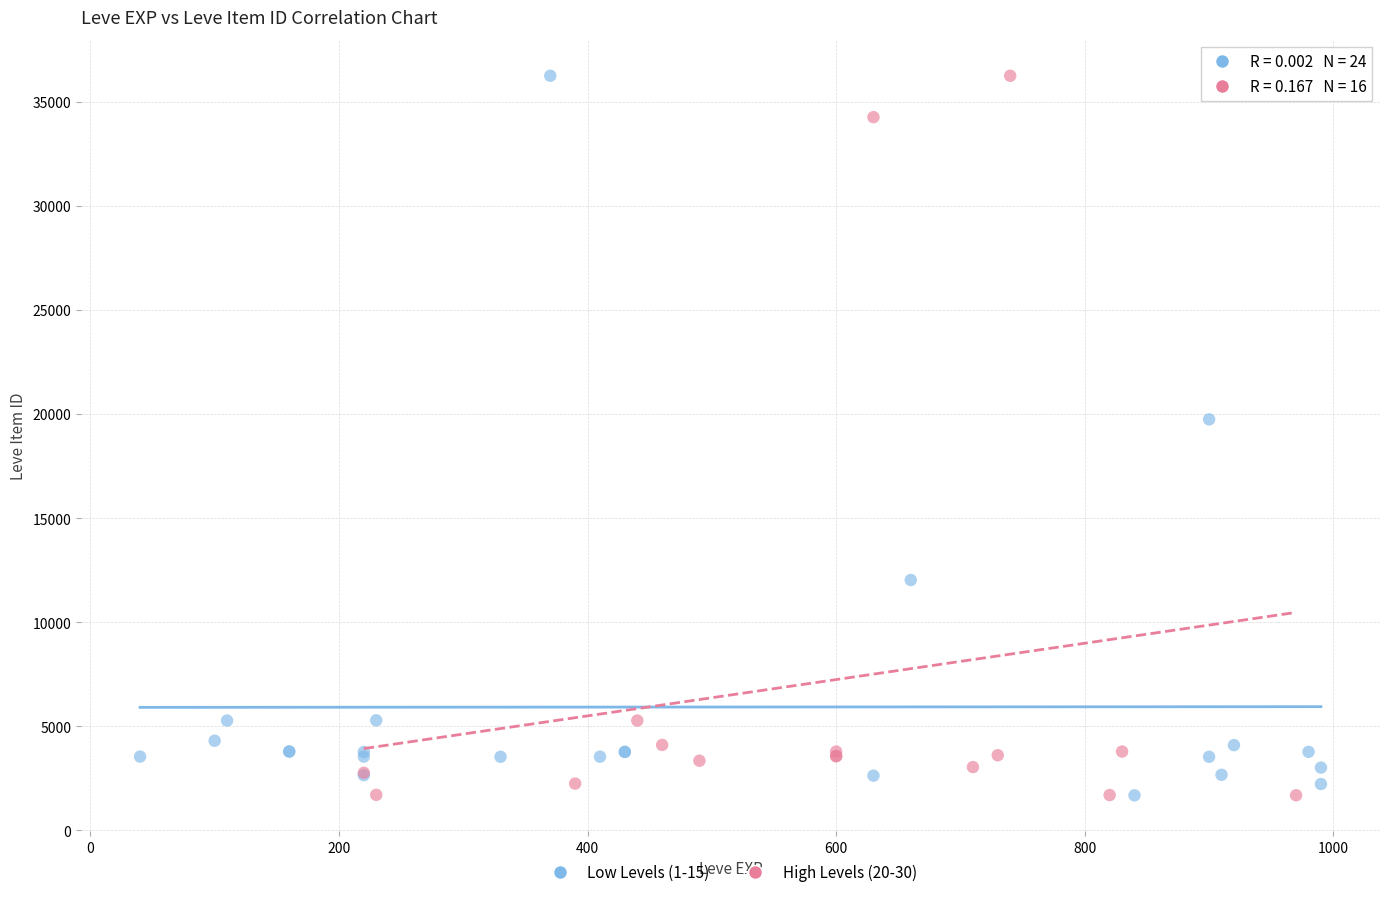

What are all the series names shown in the legend?

Low Levels (1-15), High Levels (20-30)